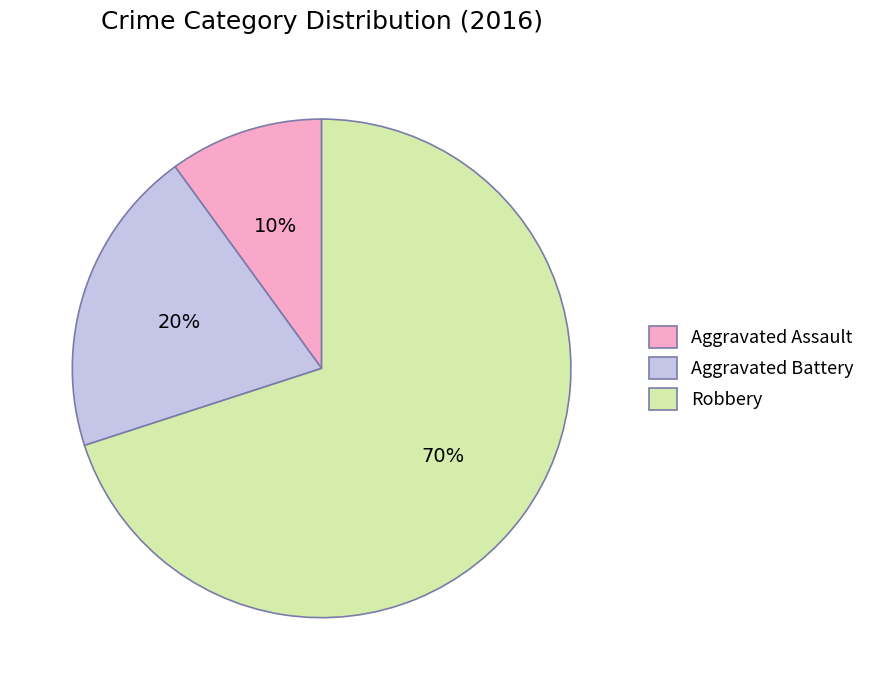

How many segments does this pie chart have?

3